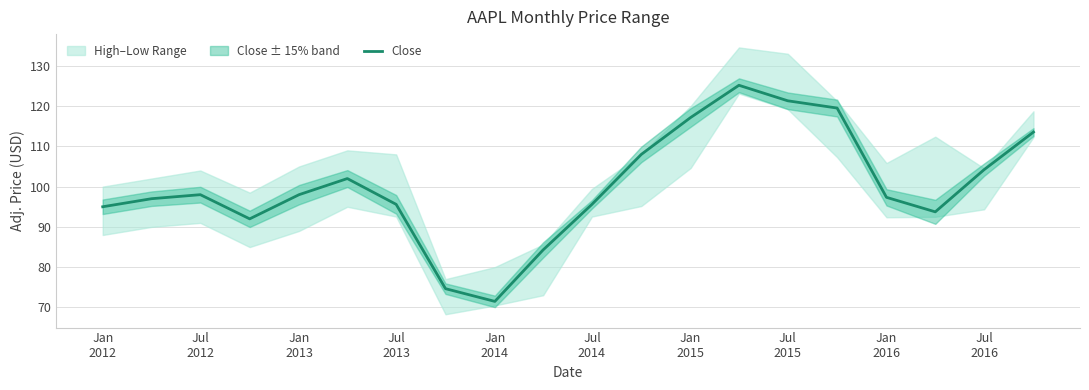

Reading left to right, transcribe all the data shown in this chart.

95.0	97.0	98.0	92.0	98.0	102.0	95.6	74.7	71.5	84.3	95.6	108.0	117.2	125.2	121.3	119.5	97.3	93.7	104.2	113.5